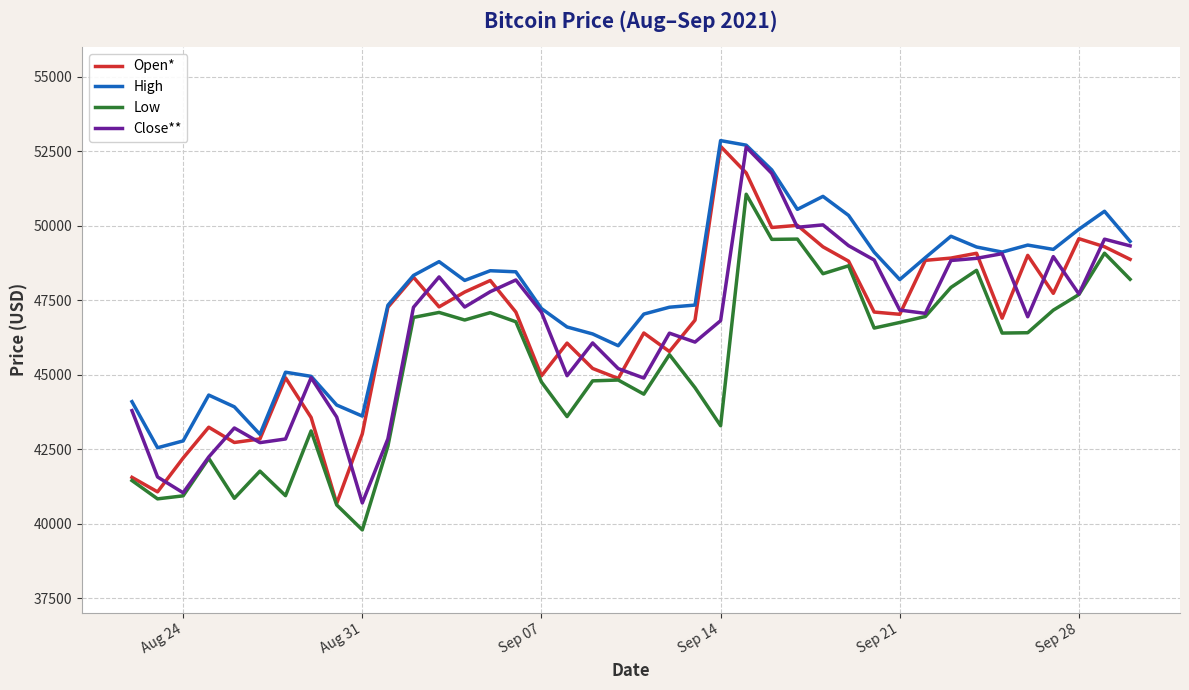

Which series has the largest total across all categories?

High